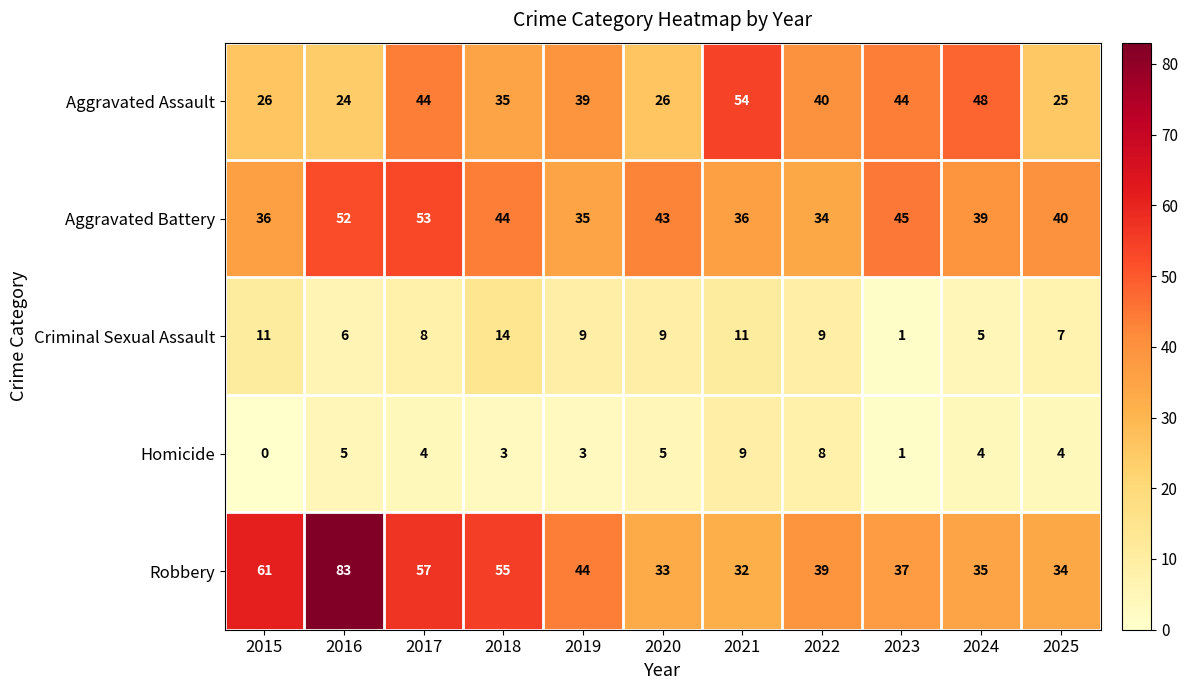

Read the Criminal Sexual Assault value at 2015, to the nearest 5.

10